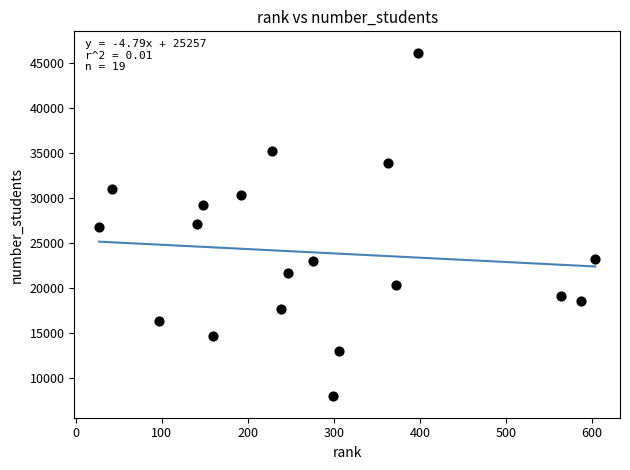

What is the range of X values (max minus min)?

577